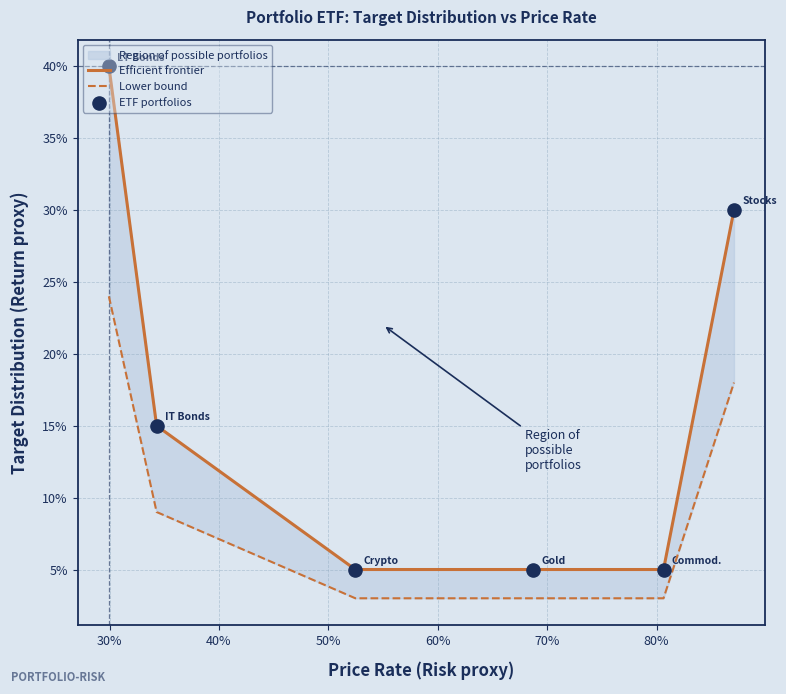

Which series has the largest Y range (max minus min)?

Efficient frontier